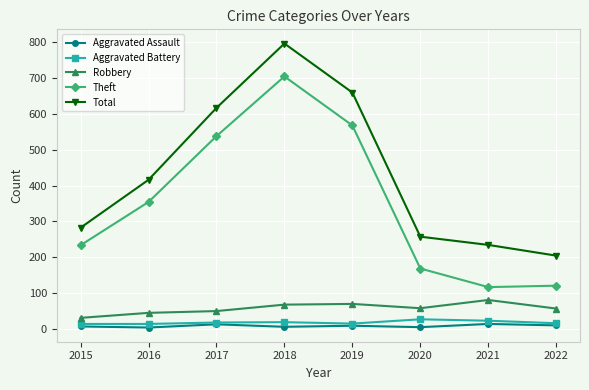

The value of Total at 2020 is 146. True or false?

False